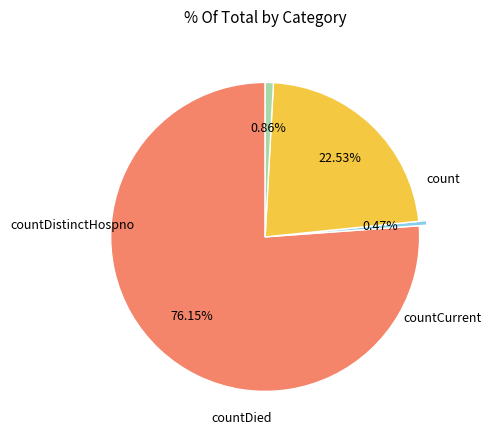

Is there any slice that represents more than half of the pie?

Yes